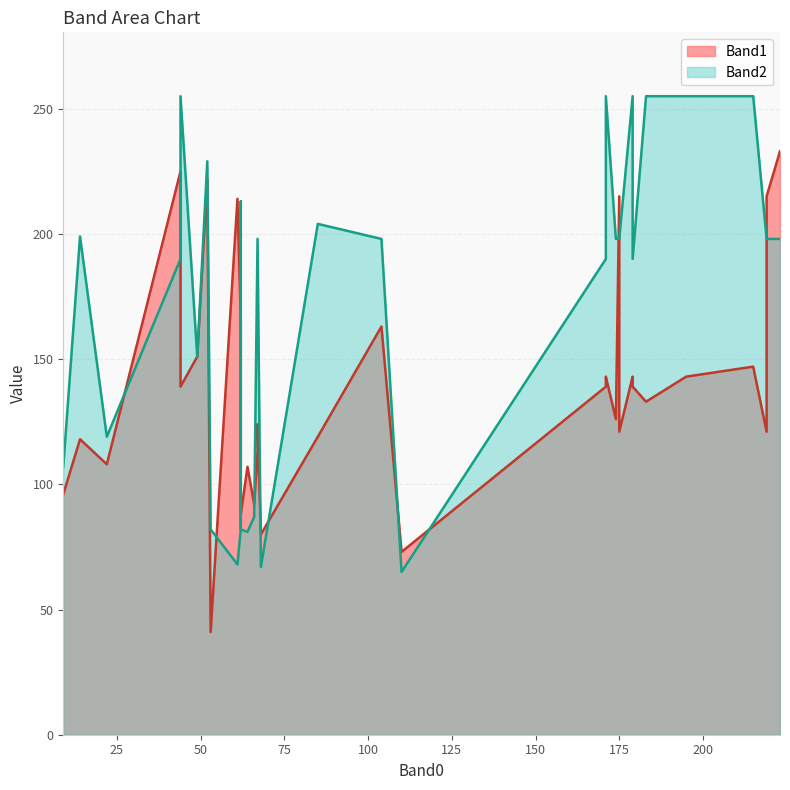

What is the minimum value for Band2?

65